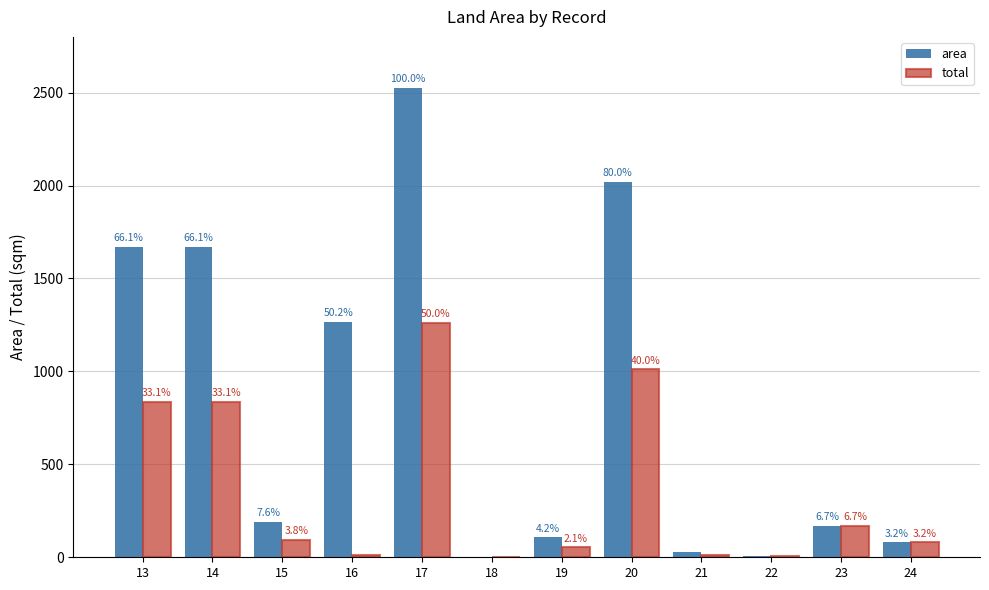

What are all the series names shown in the legend?

area, total